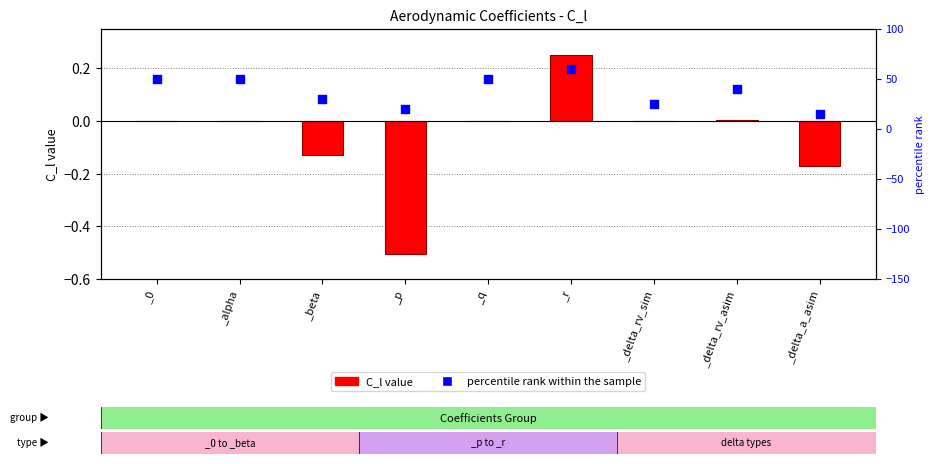

Which series reaches the maximum Y coordinate?

percentile rank within the sample